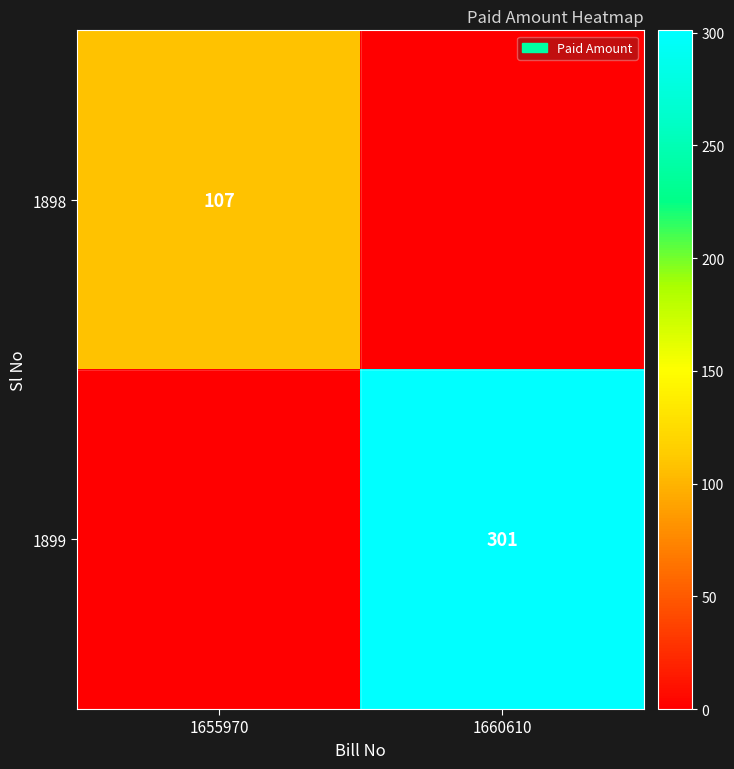

Is it true that 1898 equals 39 at 1655970?

False